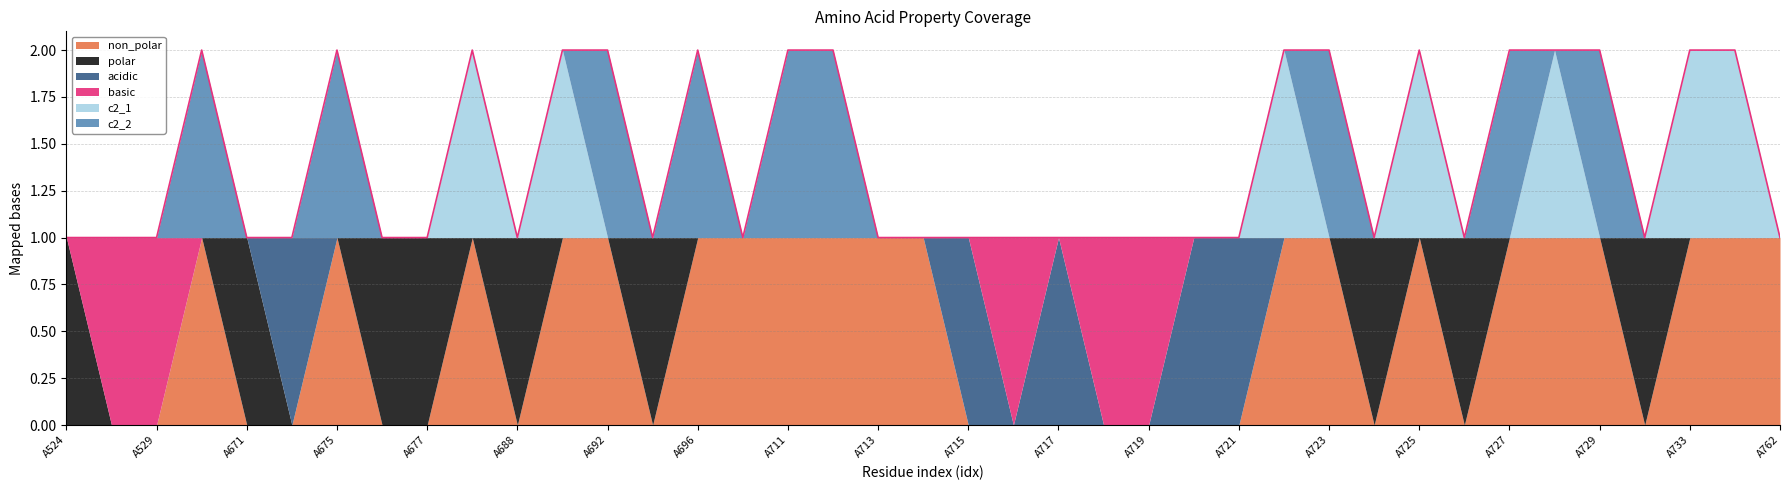

At which category does acidic reach its first local valley?

A716